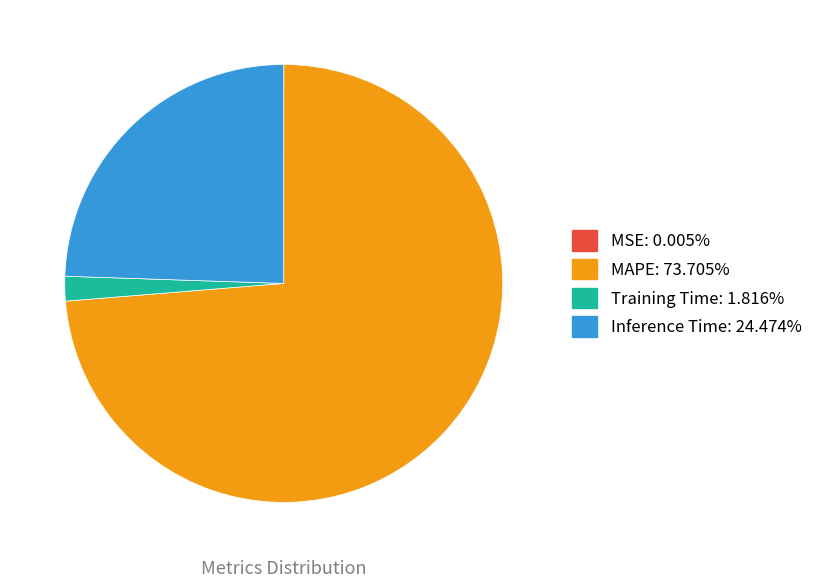

What is the majority slice?

MAPE